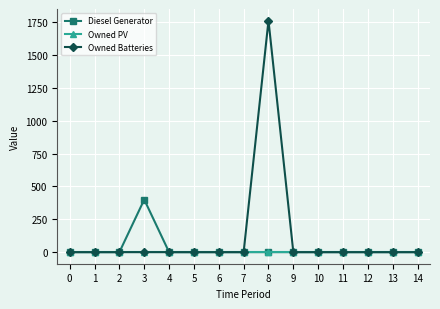

Is it true that Diesel Generator equals -169 at 11?

False